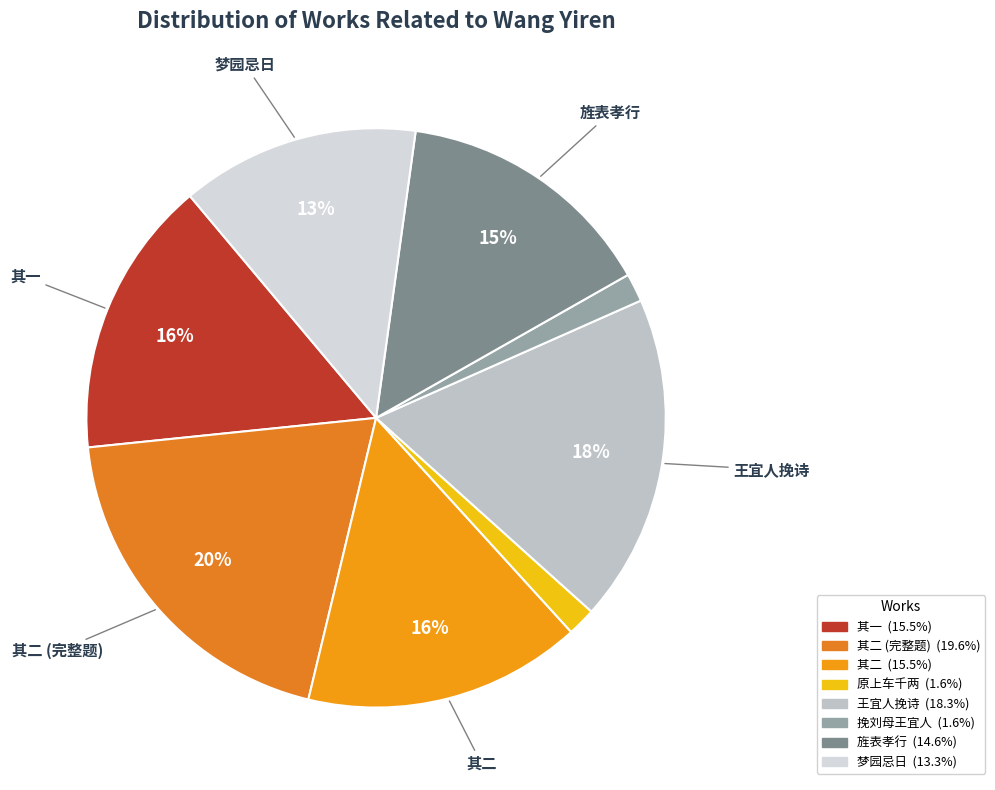

Which slice is the smallest?

挽刘母王宜人